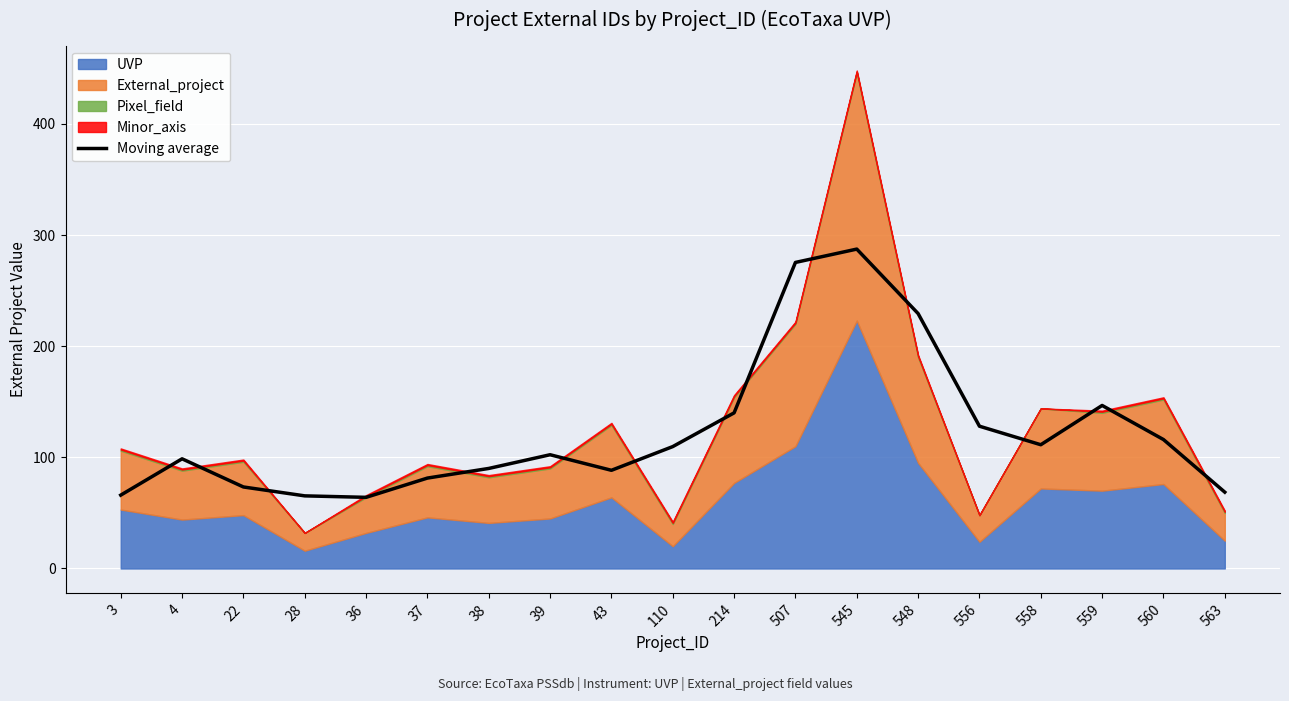

Where is the first local maximum?

4